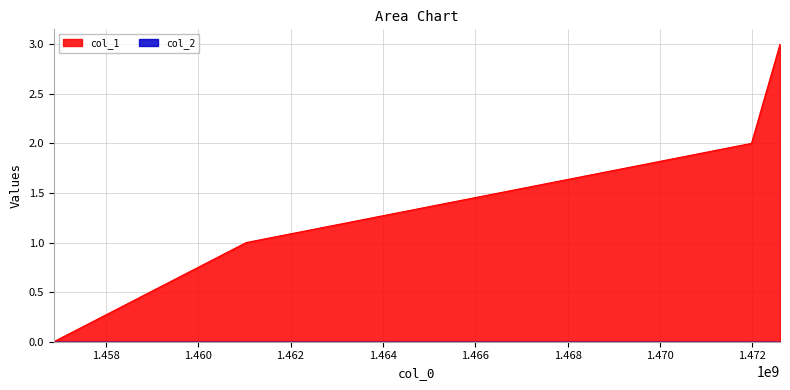

True or false: col_1 has more than 2 points higher than both neighbors.

False